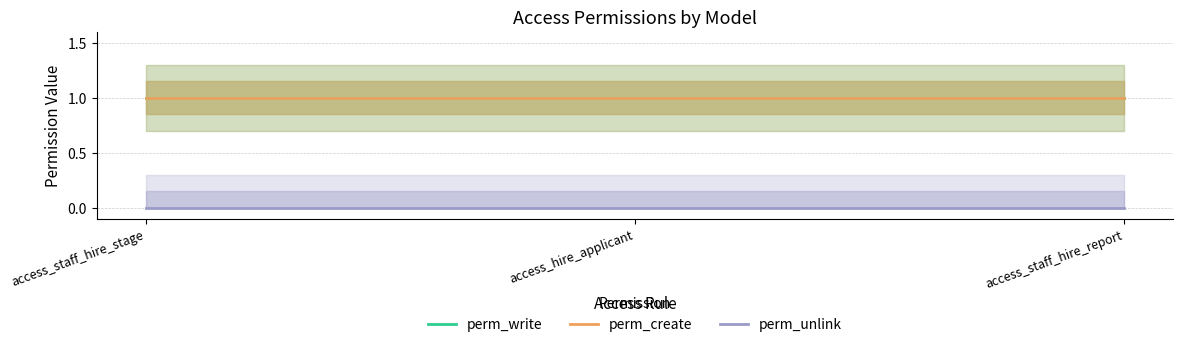

Which has a higher value, access_hire_applicant or access_staff_hire_stage?

access_hire_applicant